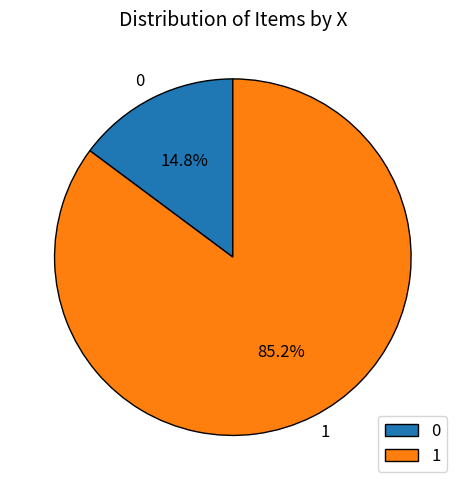

Is 1 the majority of the pie?

Yes